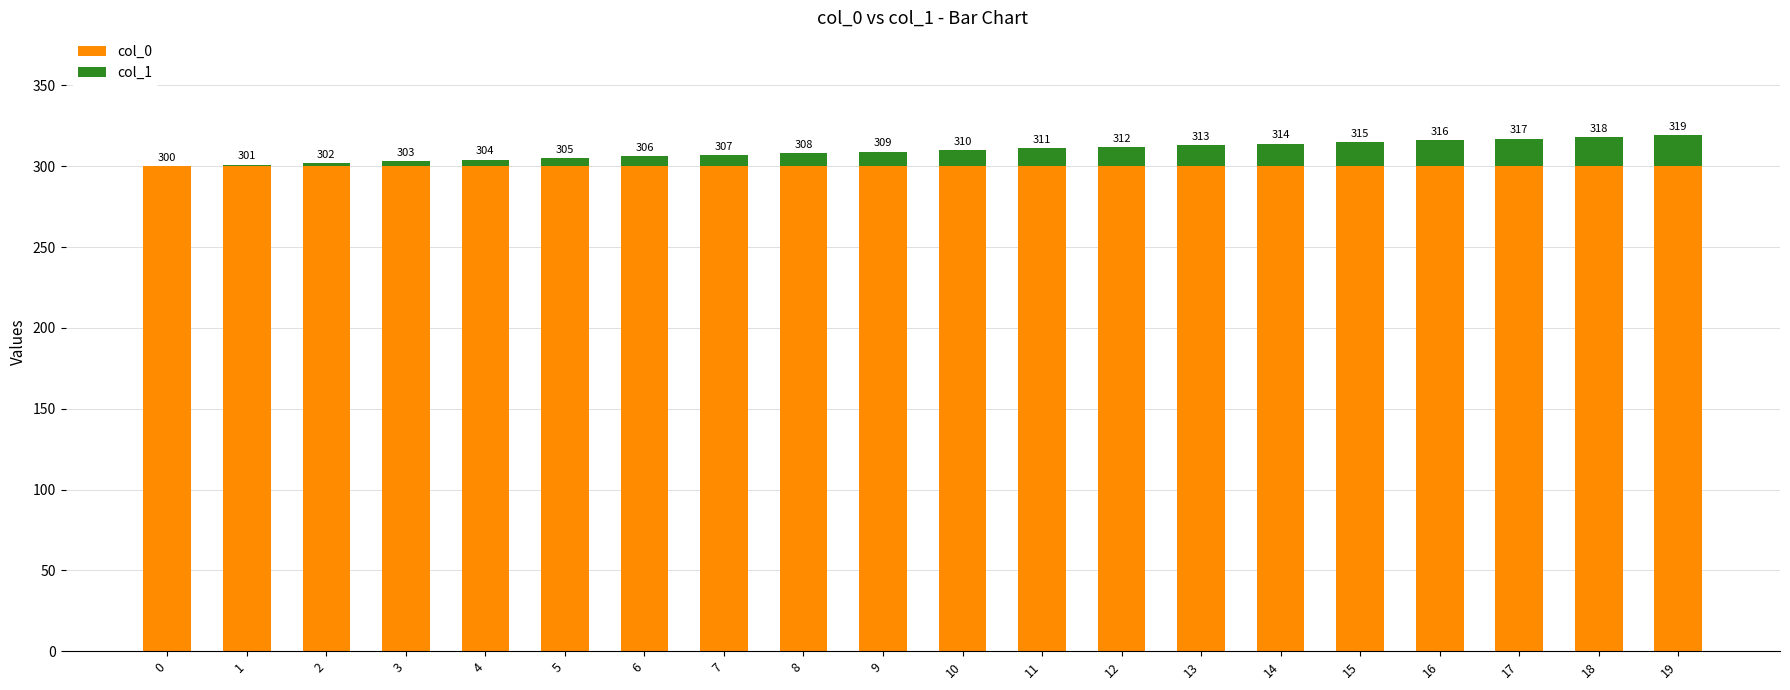

Rank the series by their average value, from highest to lowest.

col_0, col_1